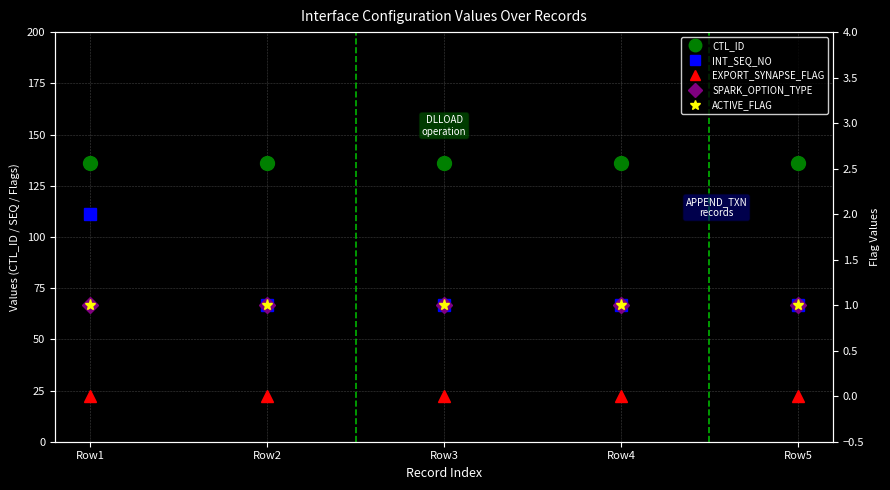

Which series has the largest total across all categories?

CTL_ID